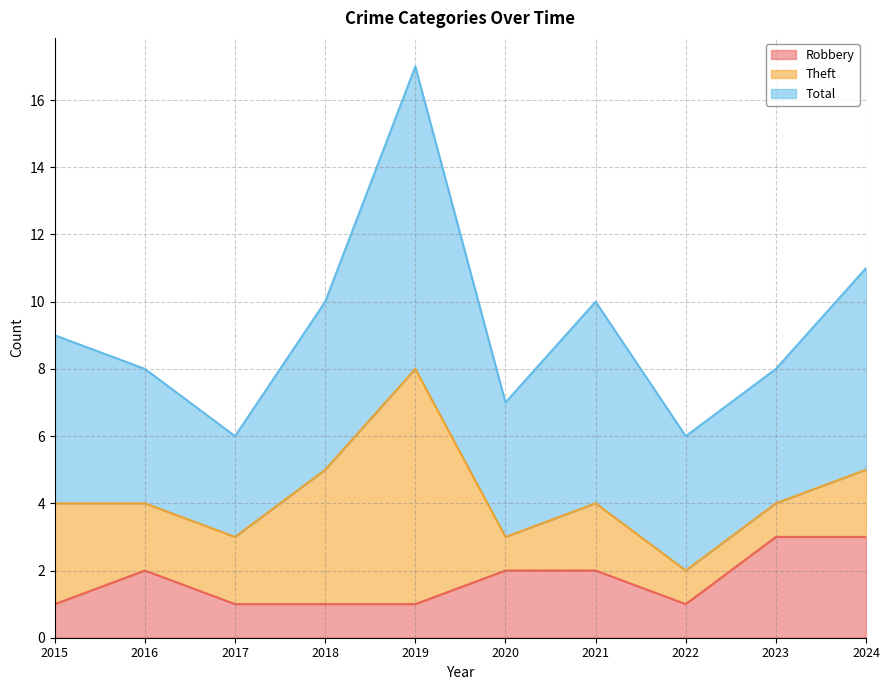

At which label is Theft closest to 4?

2018